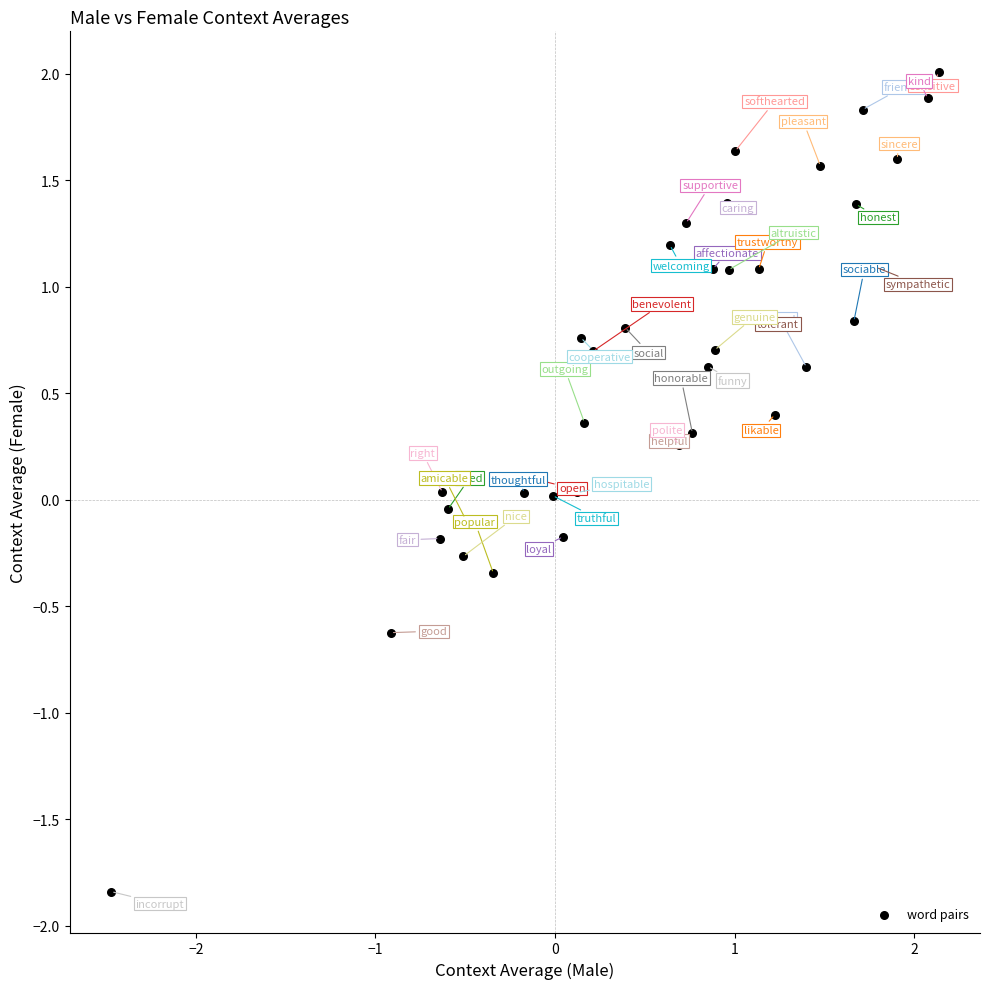

What is the range of Y values (max minus min)?

3.8